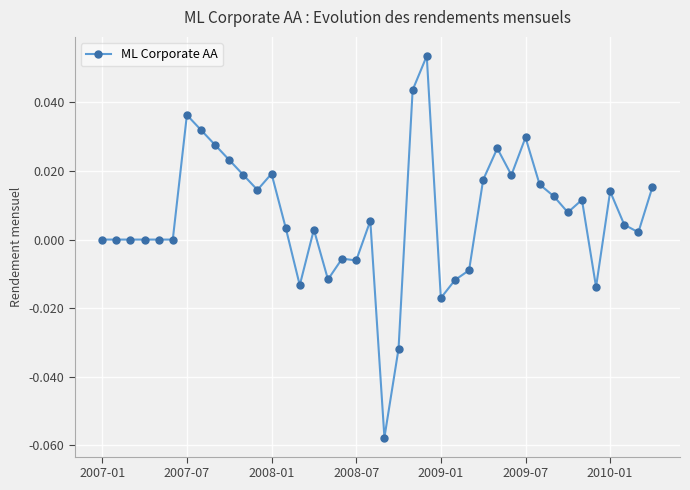

What is the sum of all values?

0.3